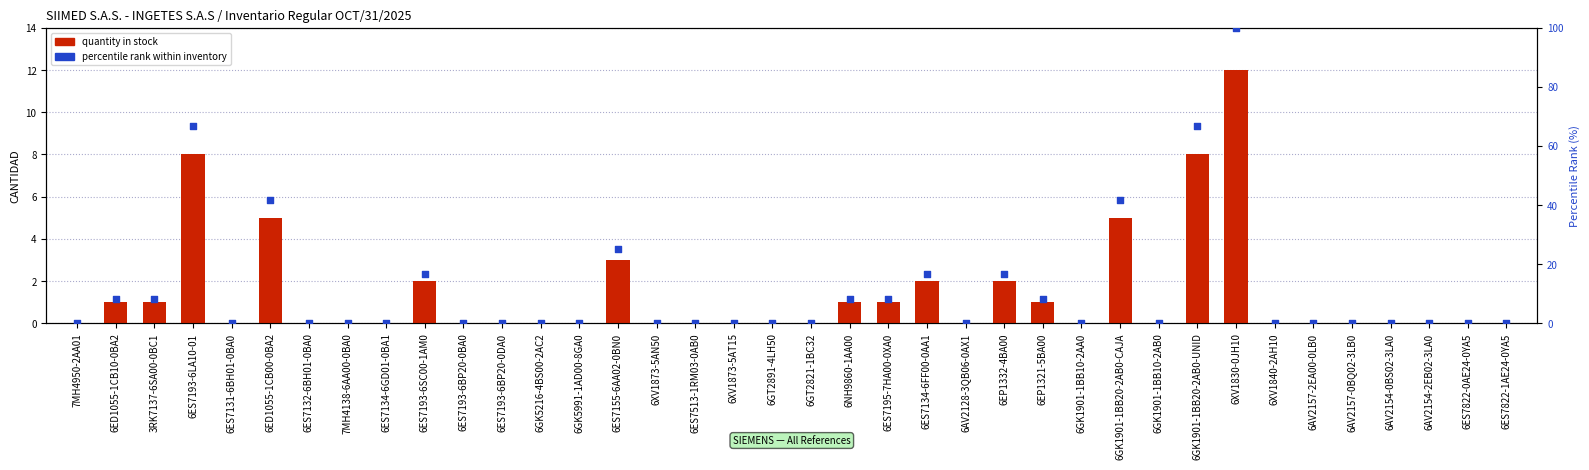

What is the total value across all series at 6ES7195-7HA00-0XA0?

9.3